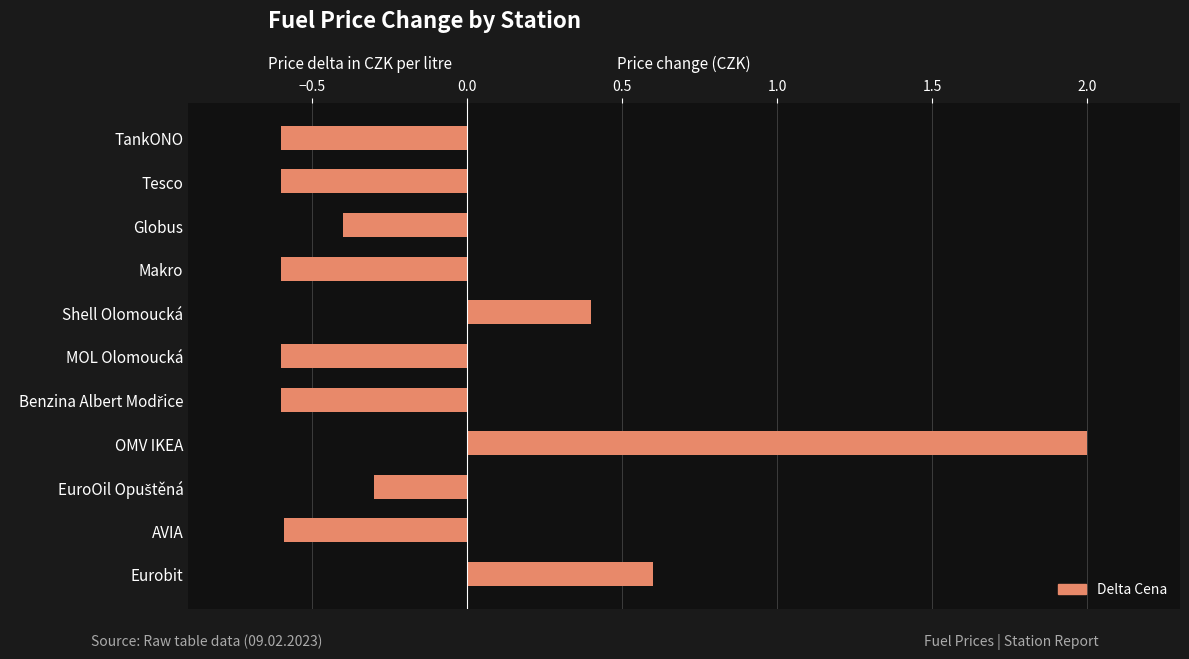

The chart shows a value of 0.5 at OMV IKEA. True or false?

False